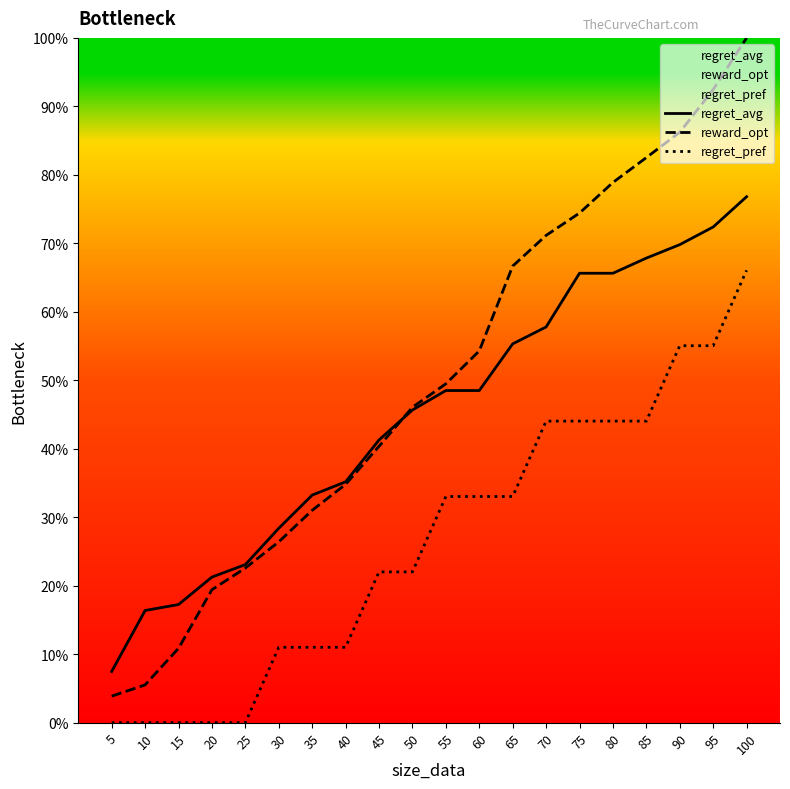

Reading left to right, list all the values displayed in this chart.

regret_avg: 5=7.5	10=16.4	15=17.3	20=21.3	25=23.1	30=28.4	35=33.2	40=35.2	45=41.3	50=45.7	55=48.5	60=48.5	65=55.3	70=57.8	75=65.6	80=65.6	85=67.8	90=69.8	95=72.4	100=76.8
reward_opt: 5=3.9	10=5.5	15=10.9	20=19.4	25=22.6	30=26.4	35=31.0	40=34.8	45=40.4	50=46.1	55=49.5	60=54.3	65=66.7	70=71.2	75=74.4	80=78.9	85=82.5	90=86.2	95=92.4	100=100.0
regret_pref: 5=0.0	10=0.0	15=0.0	20=0.0	25=0.0	30=11.0	35=11.0	40=11.0	45=22.0	50=22.0	55=33.0	60=33.0	65=33.0	70=44.0	75=44.0	80=44.0	85=44.0	90=55.0	95=55.0	100=66.1